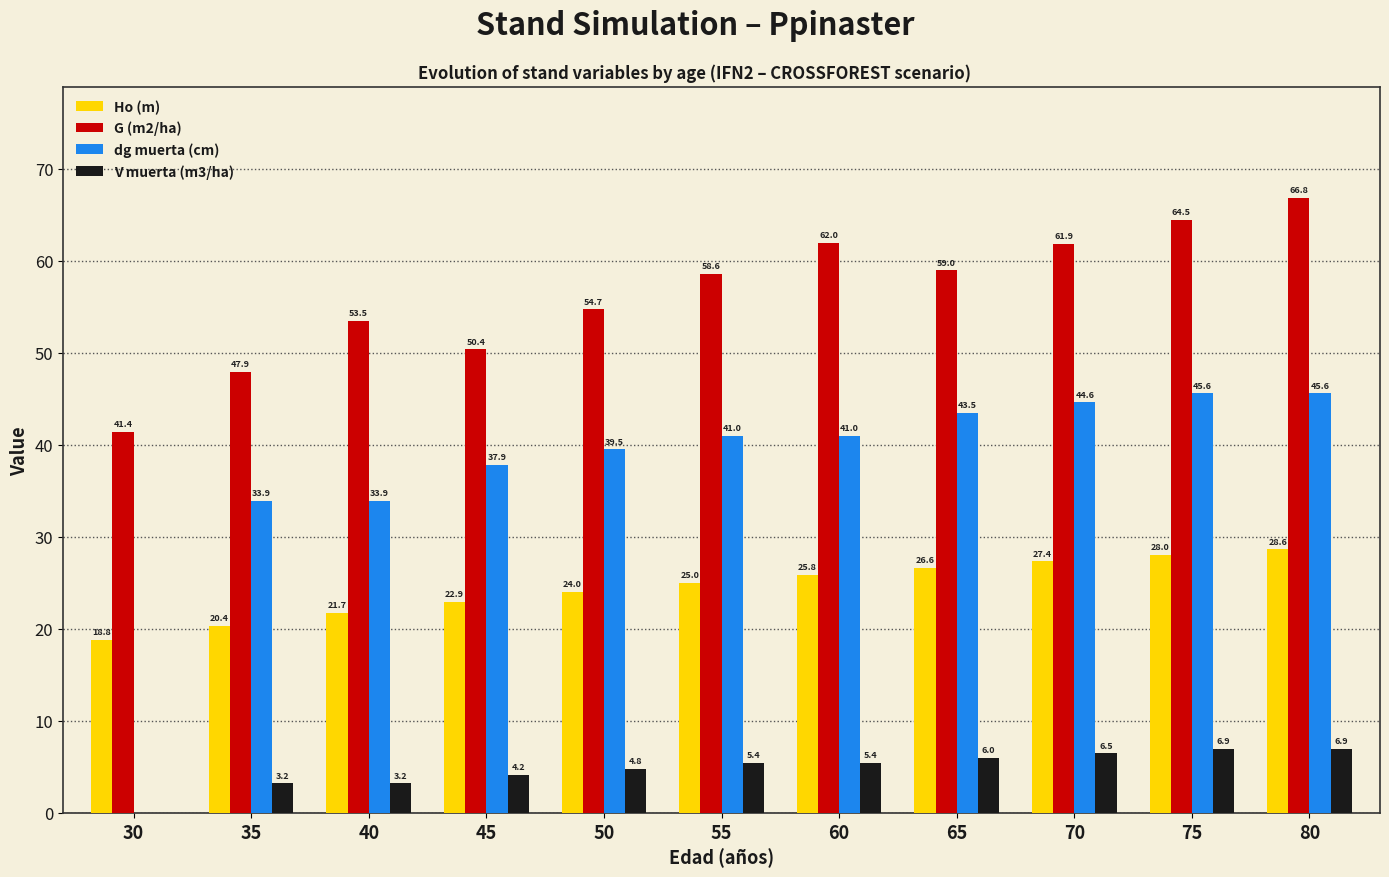

What is the spread (max minus min) of values at 80?

59.9